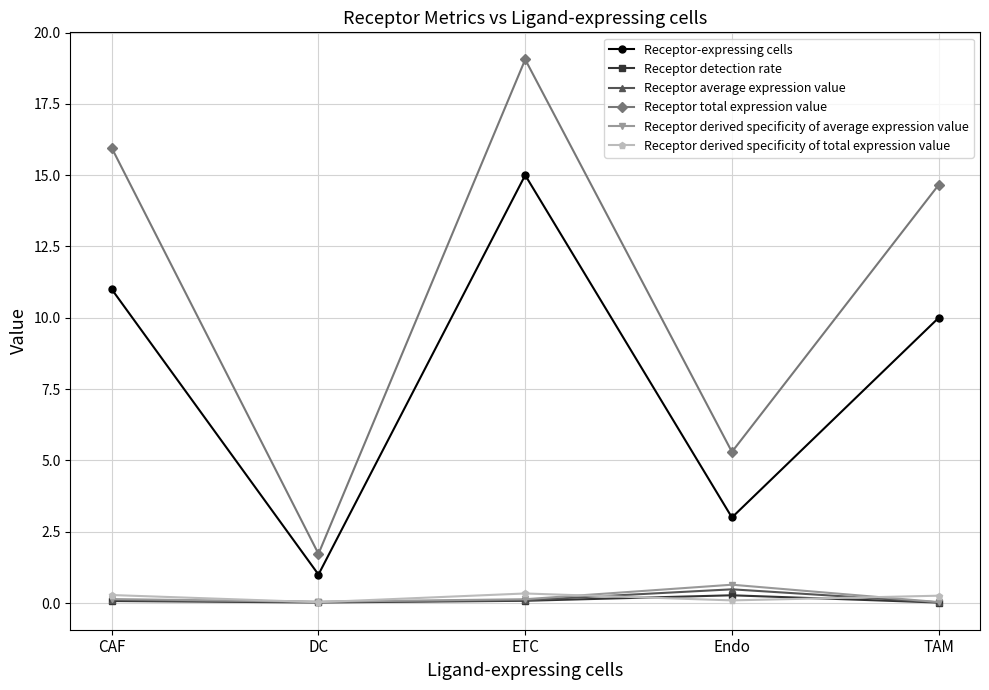

Which series has the widest spread of values?

Receptor total expression value